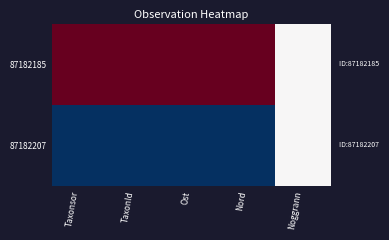

List the series in order of their peak value, lowest first.

87182207, 87182185